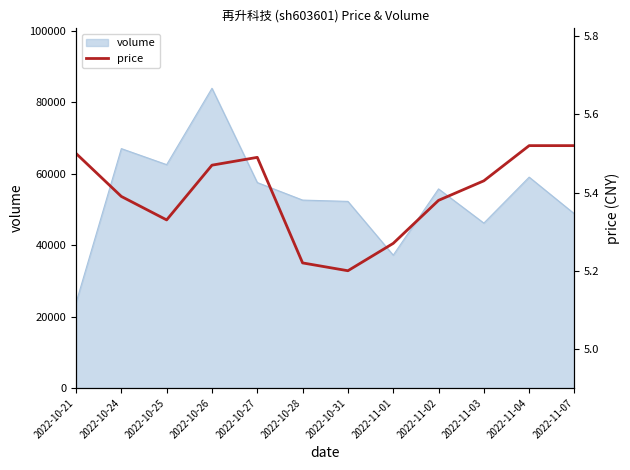

What is the minimum value for volume?

23817